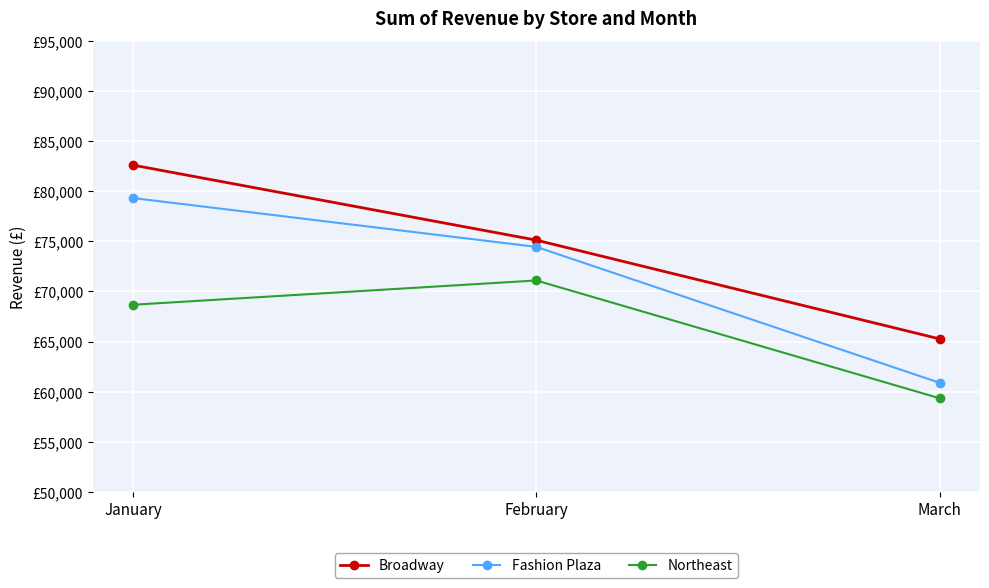

List the series in order of their peak value, lowest first.

Northeast, Fashion Plaza, Broadway